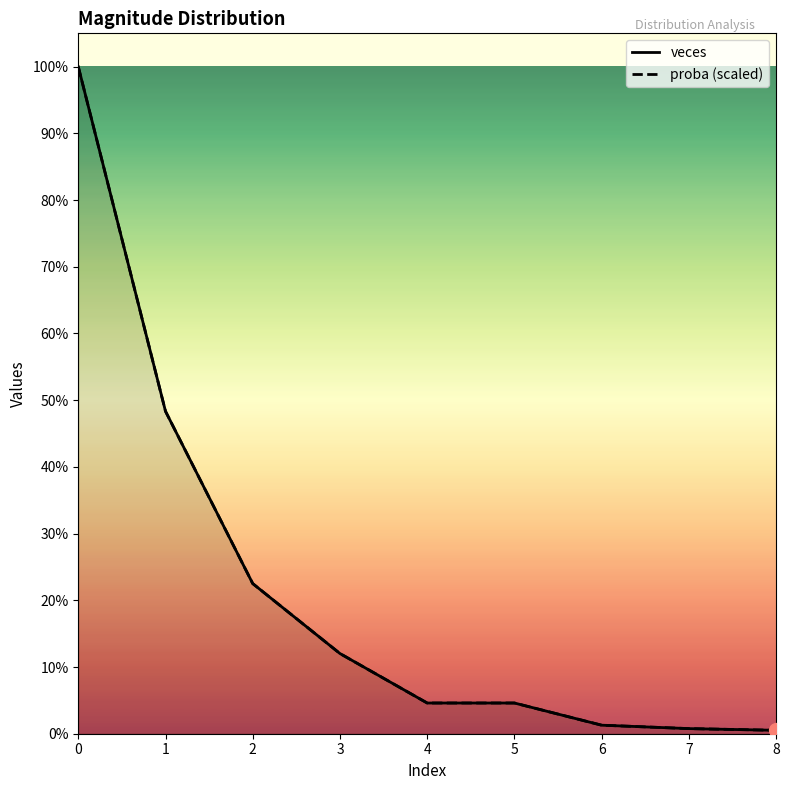

What is the total value across all series at 4?

36.0